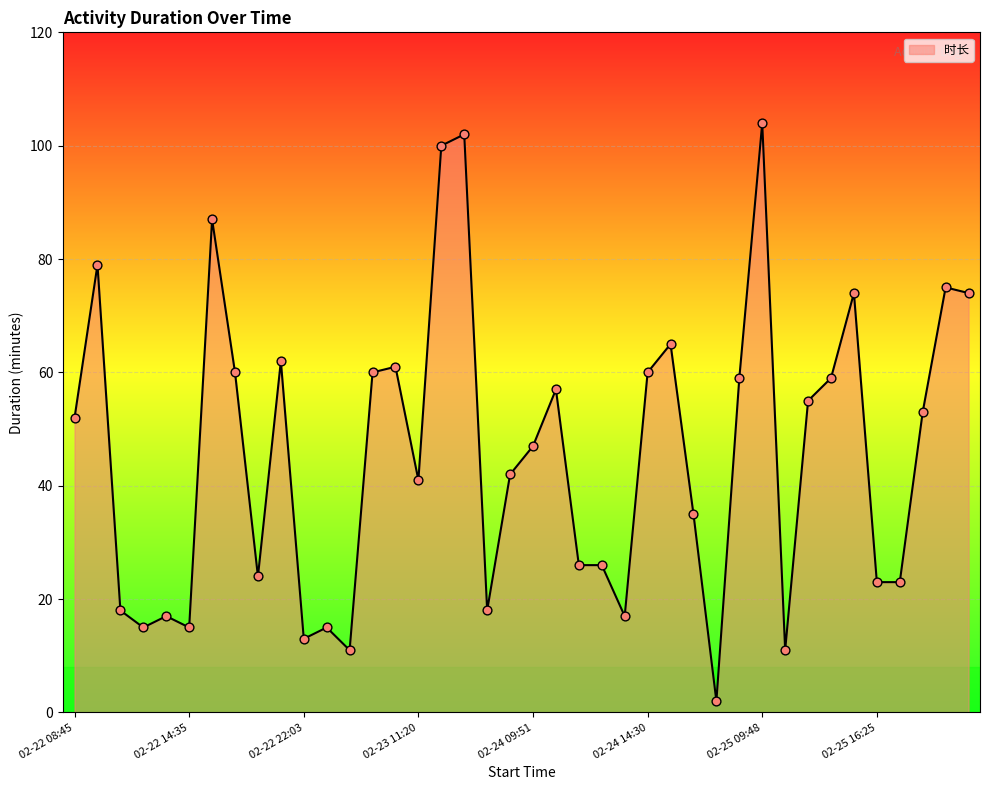

What is the difference between the maximum and minimum values?

102